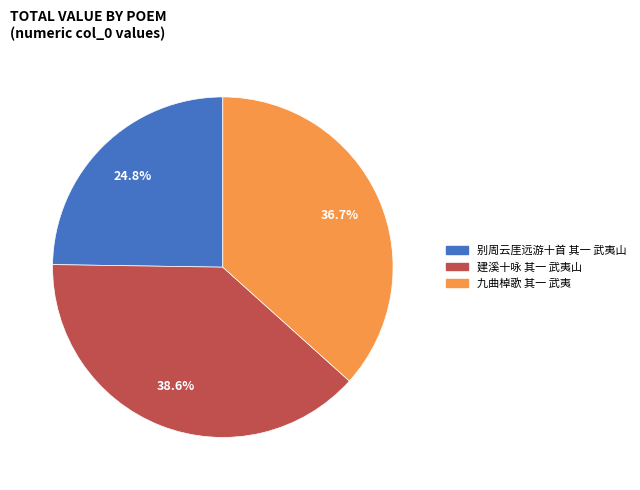

Is it true that 九曲棹歌 其一 武夷 is 37% of the pie?

True